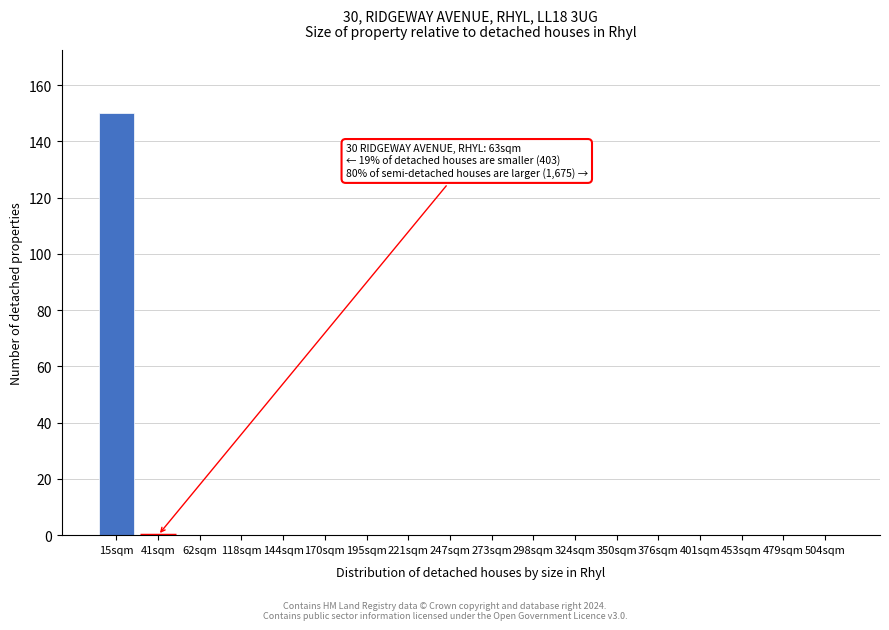

Reading left to right, transcribe all the data shown in this chart.

15sqm=150	41sqm=0	62sqm=0	118sqm=0	144sqm=0	170sqm=0	195sqm=0	221sqm=0	247sqm=0	273sqm=0	298sqm=0	324sqm=0	350sqm=0	376sqm=0	401sqm=0	453sqm=0	479sqm=0	504sqm=0